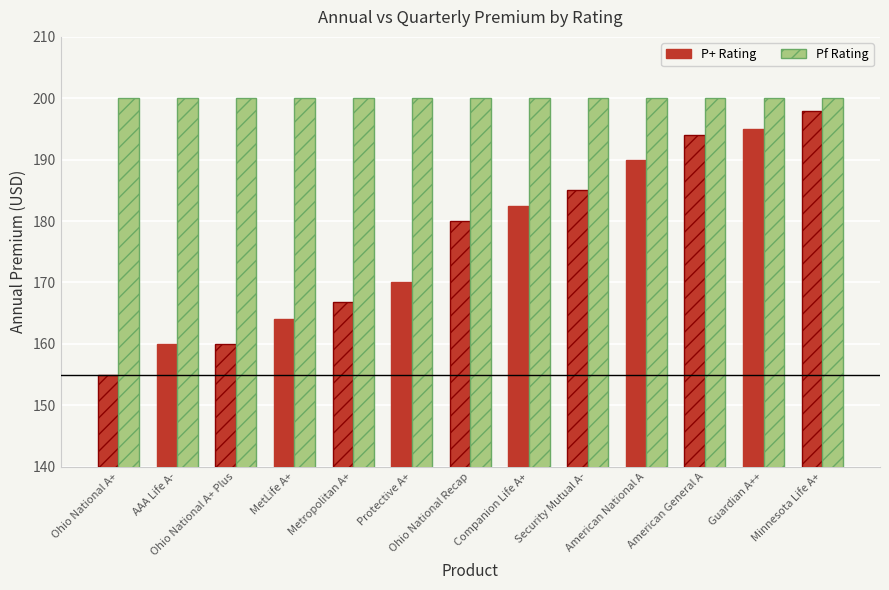

What is the minimum value shown in the chart?

155.0